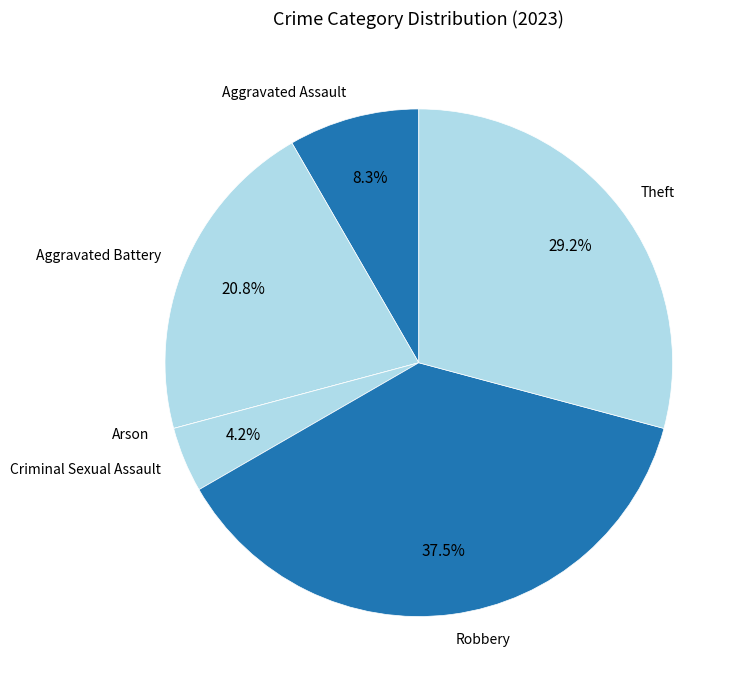

Between Criminal Sexual Assault and Theft, which is larger?

Theft